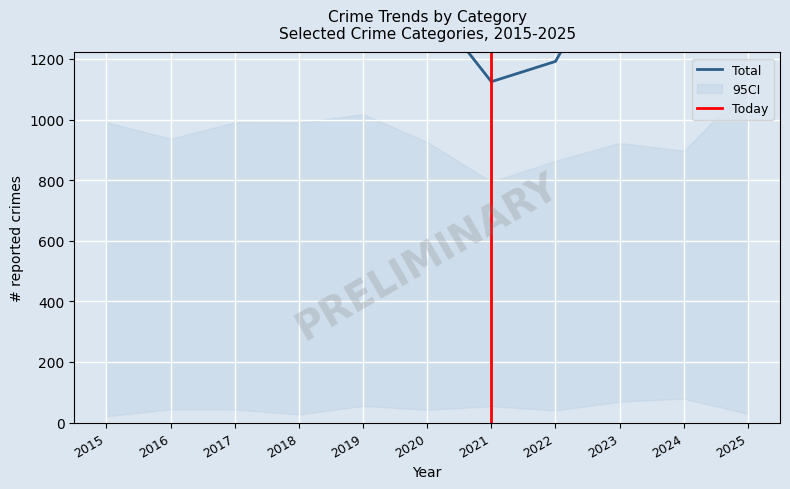

What is the difference between the Total values at 2025 and 2015?

104